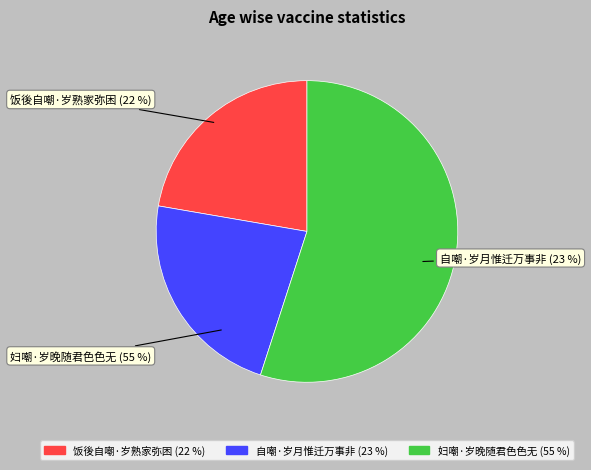

Does any single category account for the majority?

Yes